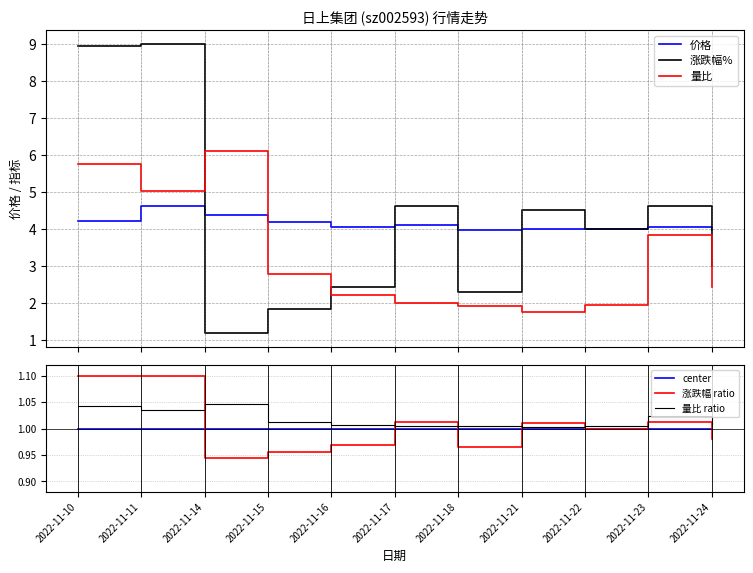

List the series in order of their peak value, highest first.

涨跌幅%, 量比, 价格, 涨跌幅 ratio, 量比 ratio, center